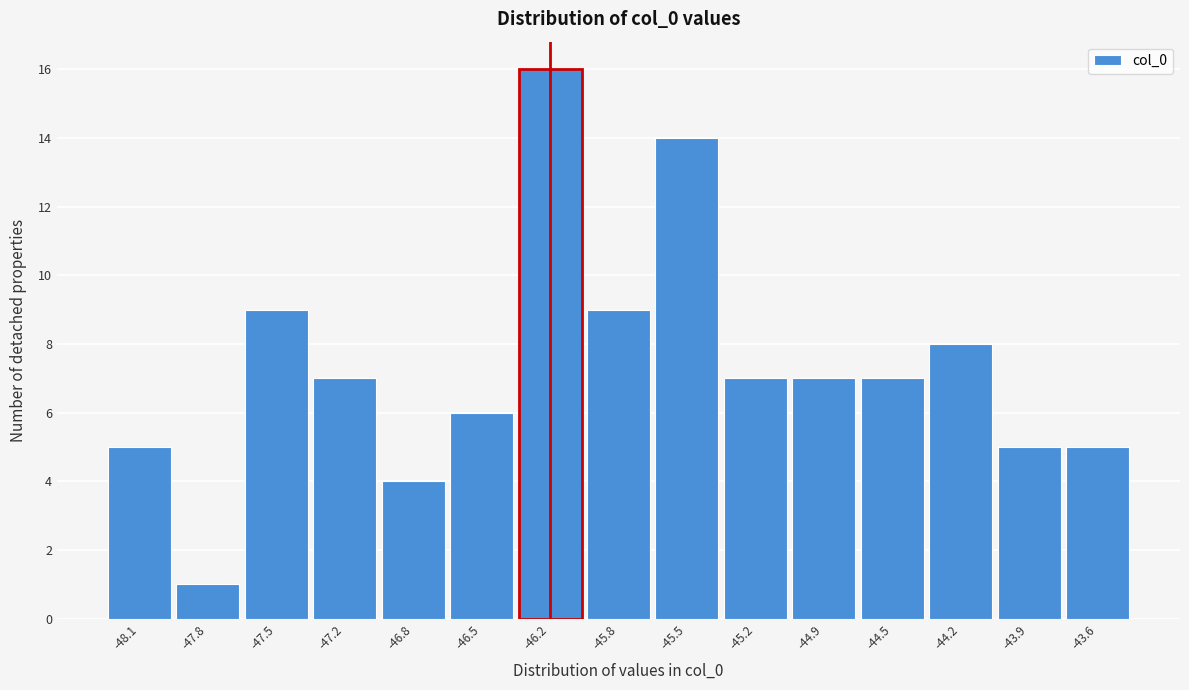

Reading left to right, transcribe this chart: for each bar, give the range it covers on the x-axis and its height. Neither the bar edges nor the heights are printed on the chart, so give them approximately, as read against the axes.

-48.30 to -47.95: 5
-47.95 to -47.65: 1
-47.65 to -47.30: 9
-47.30 to -47.00: 7
-47.00 to -46.65: 4
-46.65 to -46.35: 6
-46.35 to -46.00: 16
-46.00 to -45.70: 9
-45.70 to -45.35: 14
-45.35 to -45.05: 7
-45.05 to -44.70: 7
-44.70 to -44.40: 7
-44.40 to -44.05: 8
-44.05 to -43.70: 5
-43.70 to -43.40: 5